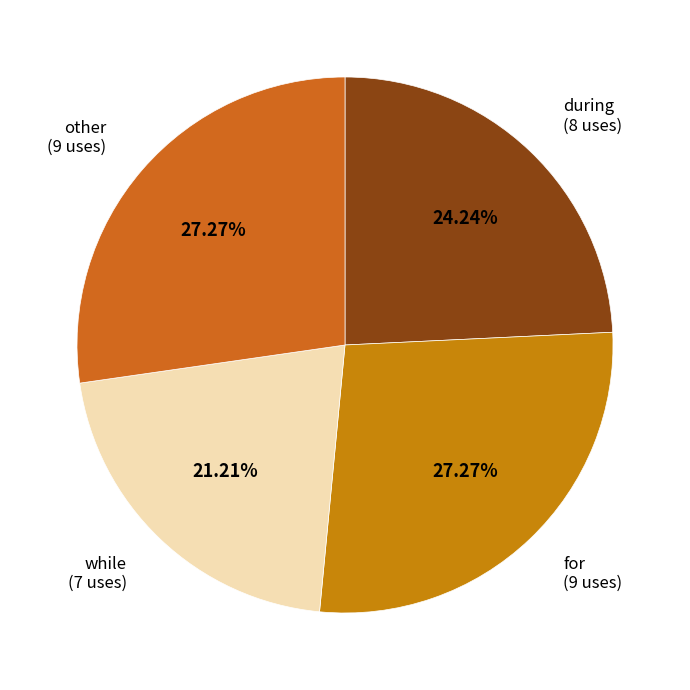

Approximately how many times larger is the value at other compared to while?

1.3